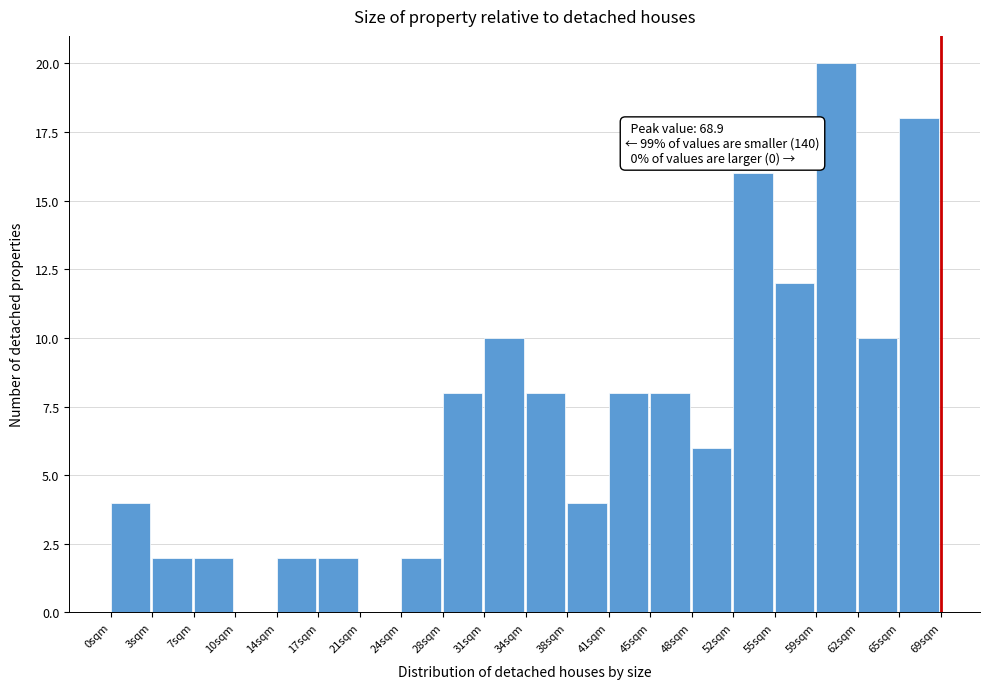

Over which range of the x-axis is the bar tallest?

58.5 to 62.0